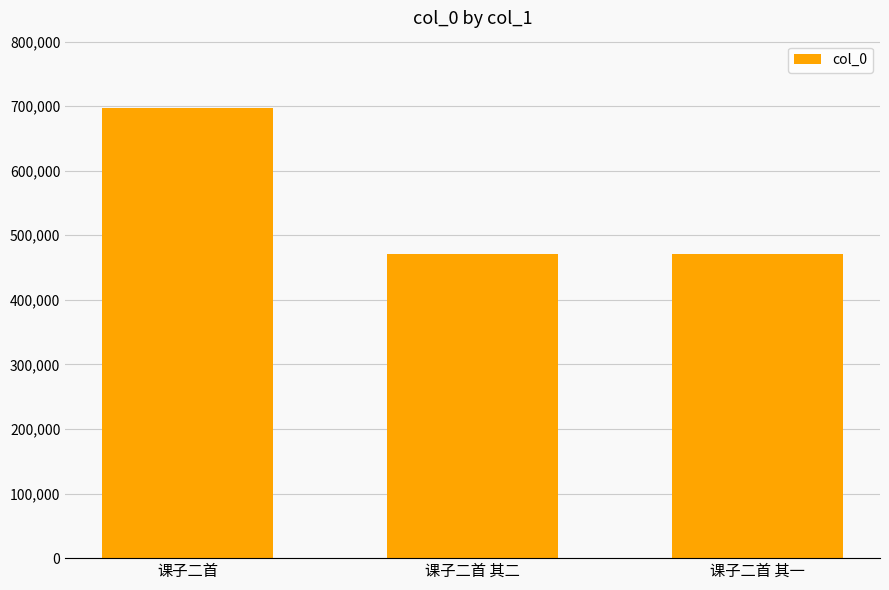

How many bars are there in total?

3